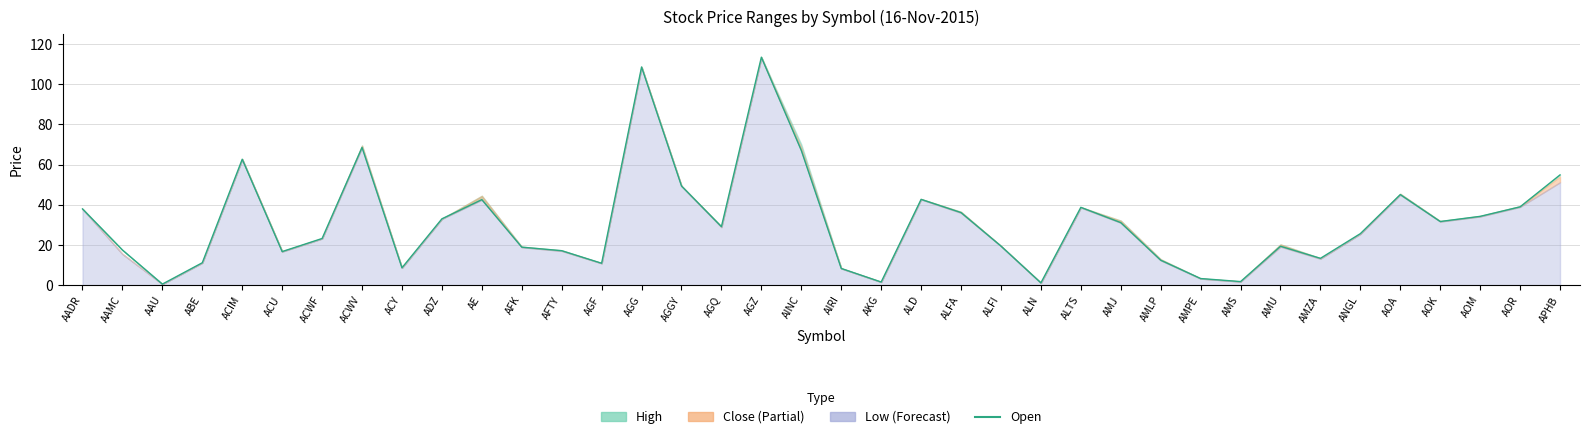

How many values are below 29?

19